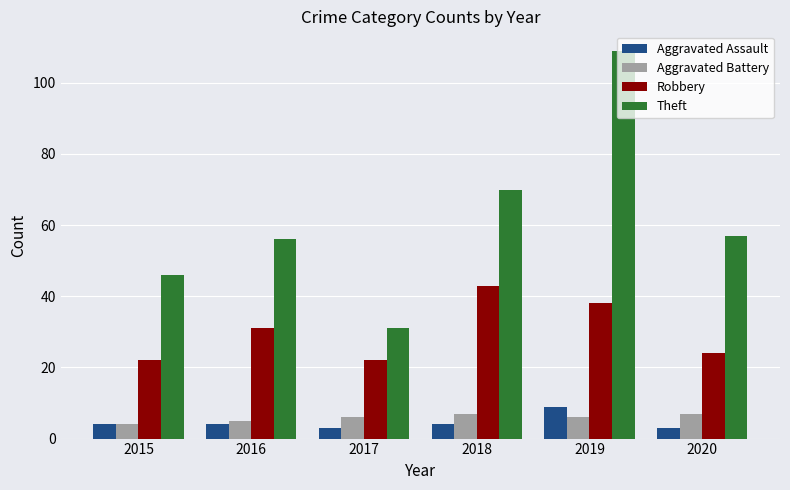

Are the bars horizontal?

No